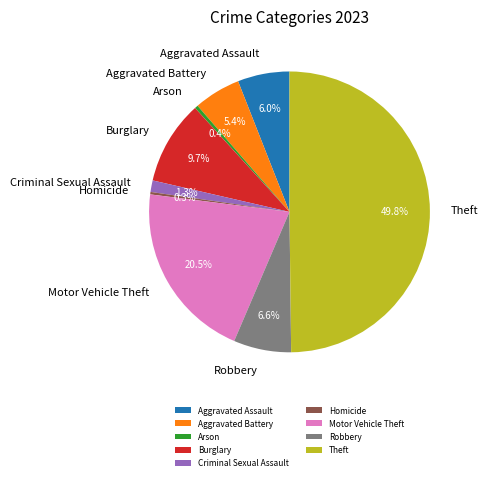

Count the number of slices in the pie.

9